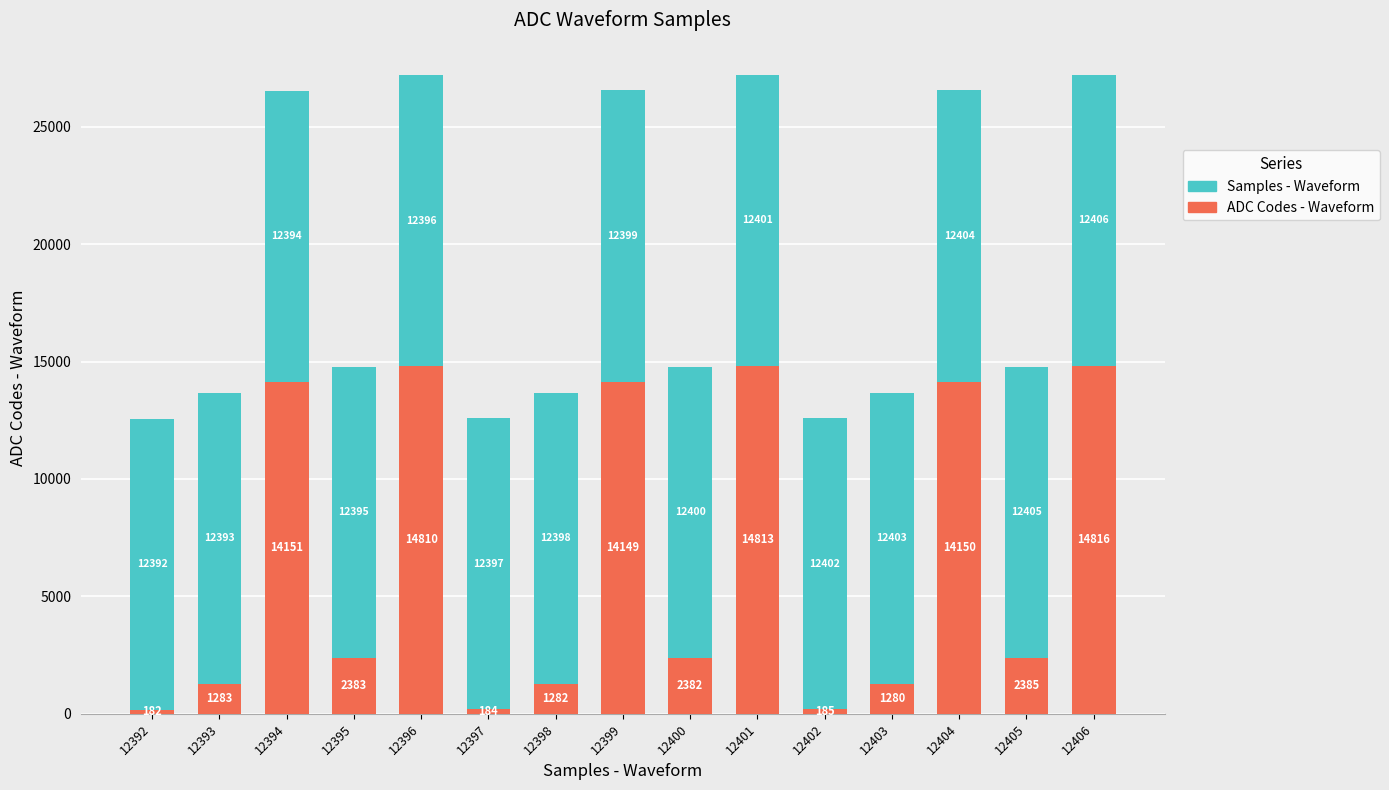

True or false: ADC Codes - Waveform has a value of 26161 at 12406.

False